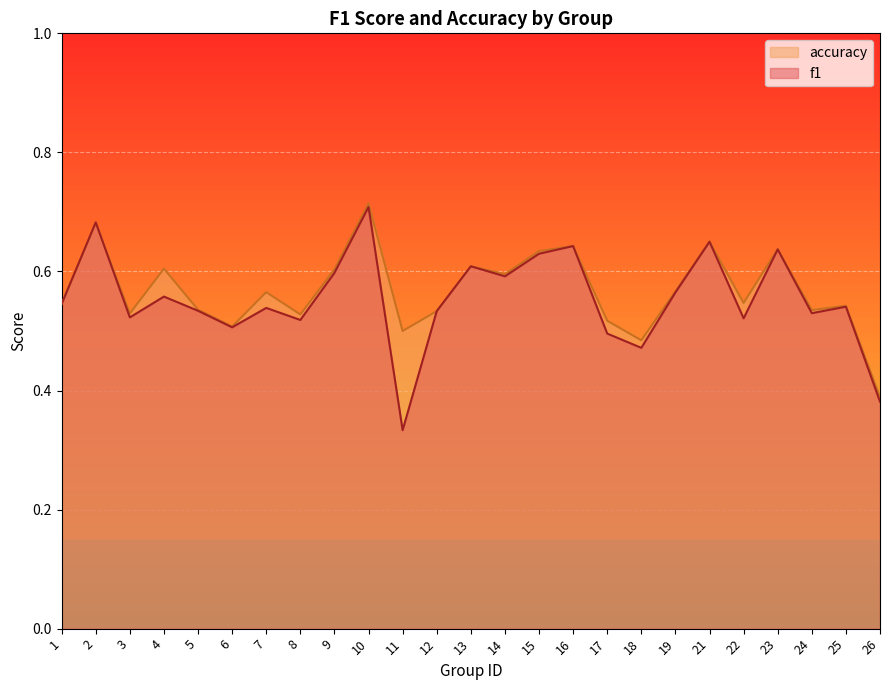

What is the value of the accuracy point at the 9th from the left?

0.6